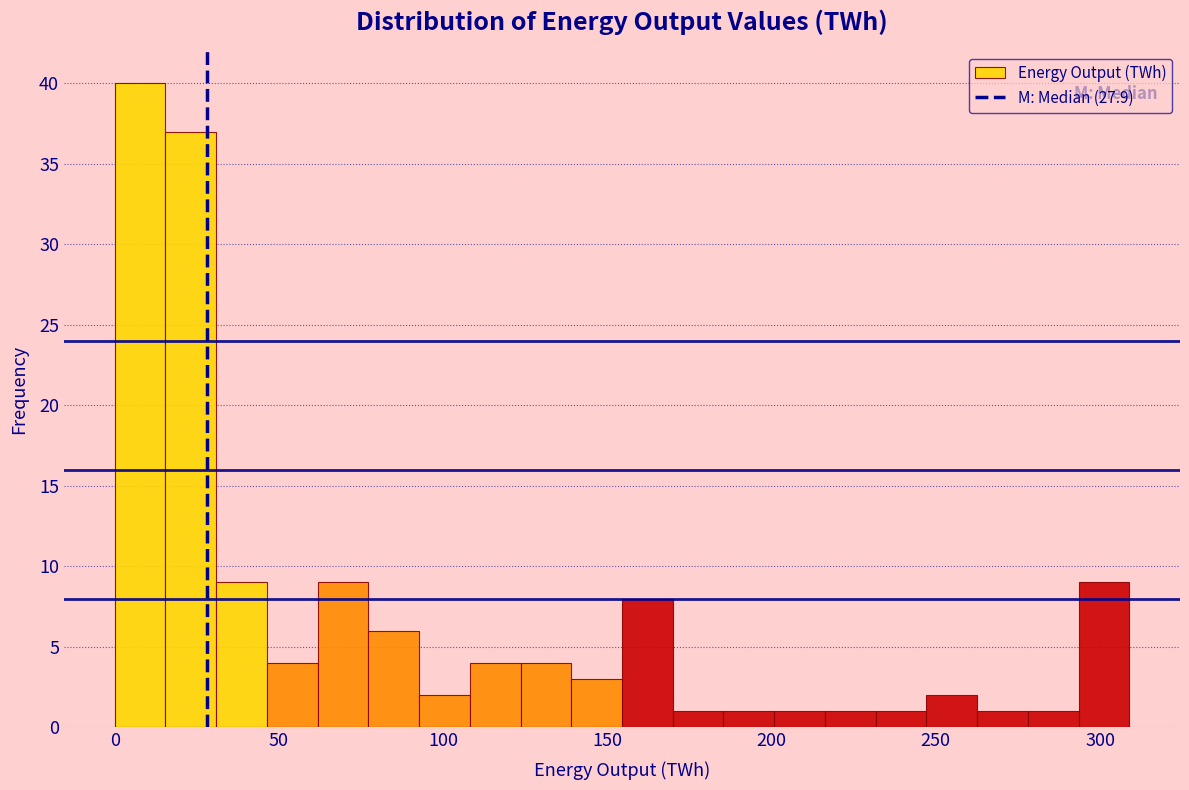

Read against the x-axis, roughly where is the centre of the tallest bar?

10